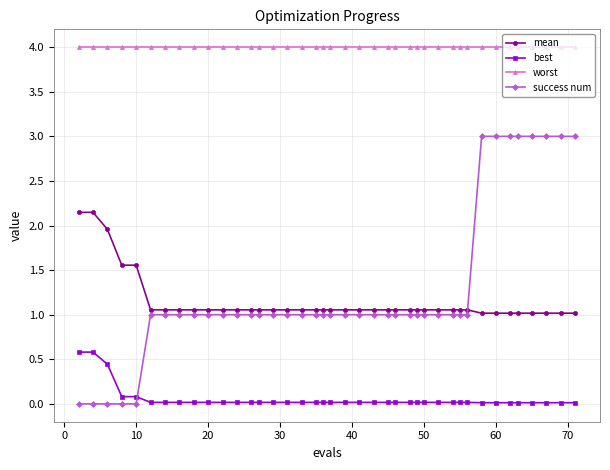

Which series has the largest total across all categories?

worst